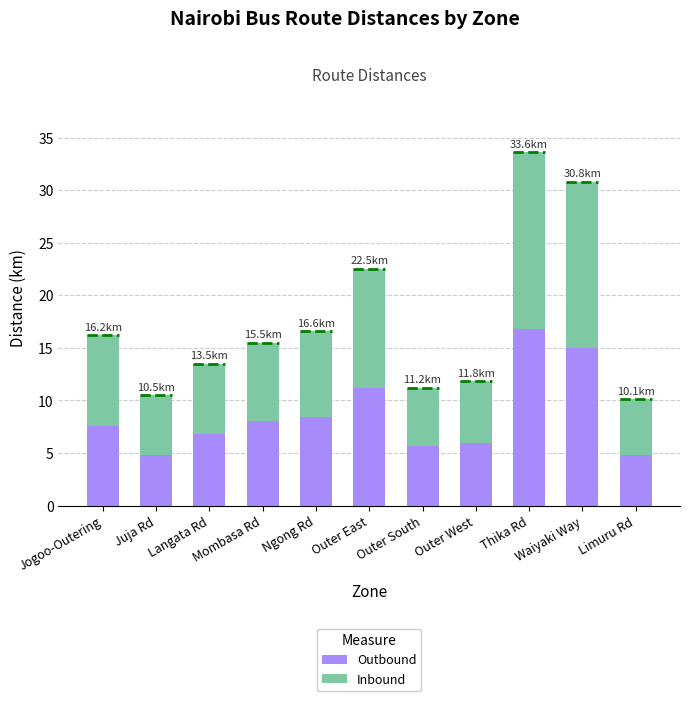

The value of Outbound at Thika Rd is 16.8. True or false?

True